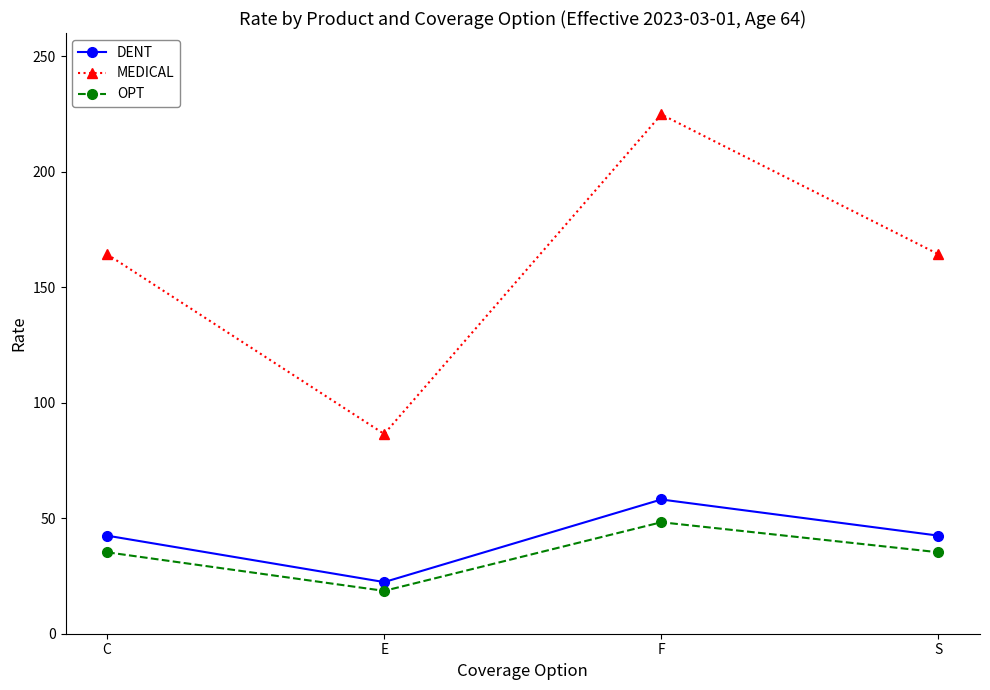

List the series in order of their peak value, highest first.

MEDICAL, DENT, OPT